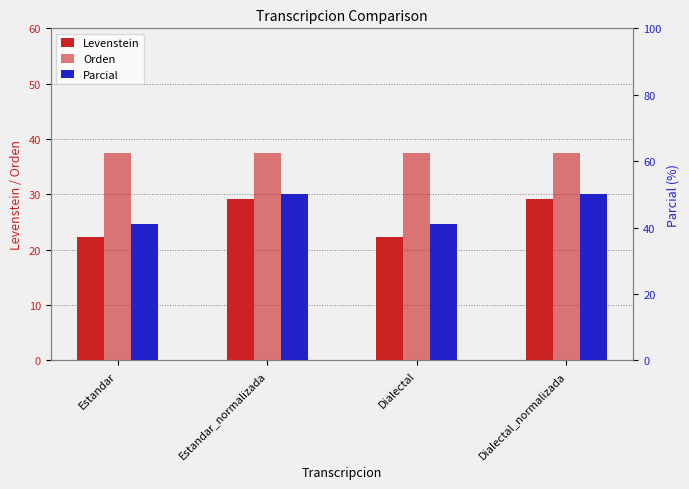

What is the average value of the Levenstein series?

25.7